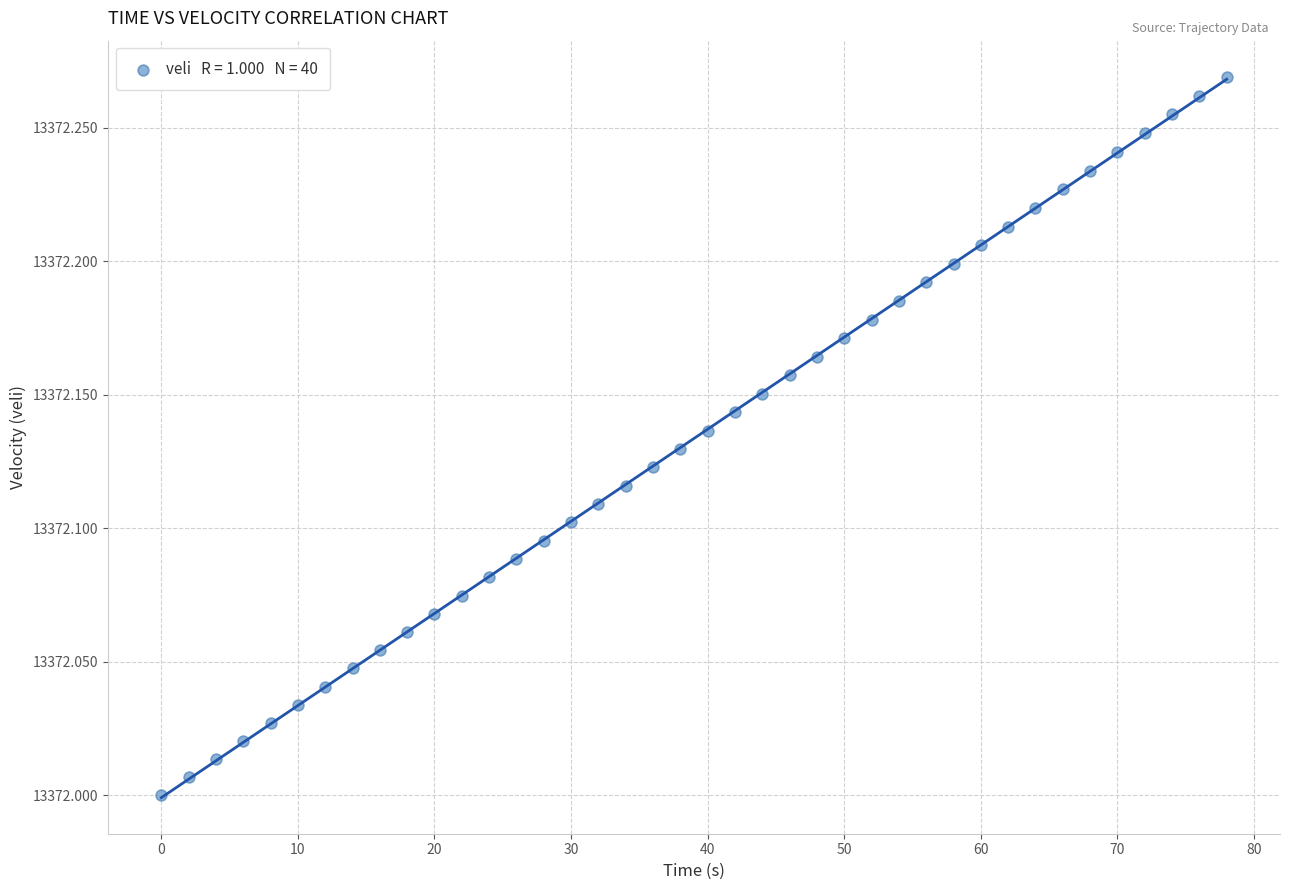

What is the range of X values (max minus min)?

78.0